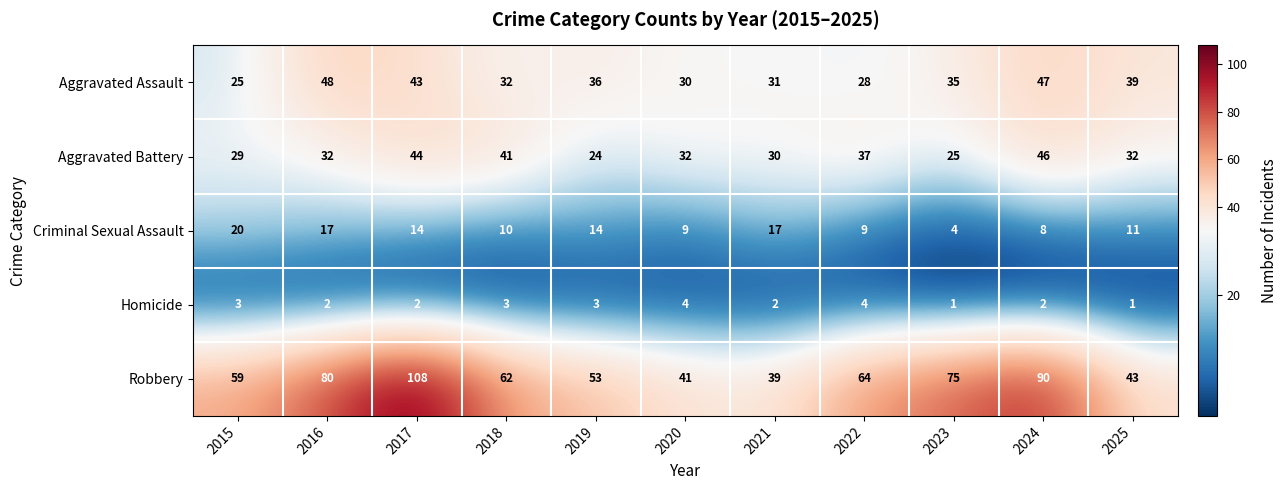

Which series changed the most between 2016 and 2022?

Aggravated Assault